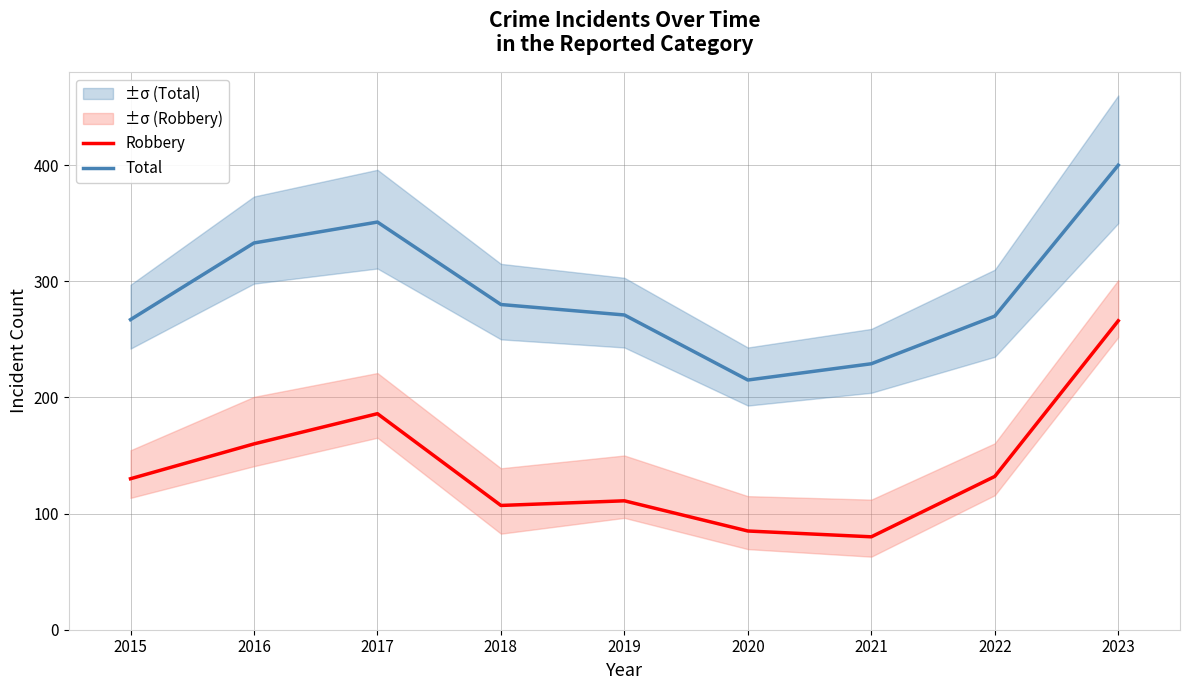

Reading left to right, what are all the values shown in this chart?

Robbery: 2015=130	2016=160	2017=186	2018=107	2019=111	2020=85	2021=80	2022=132	2023=266
Total: 2015=267	2016=333	2017=351	2018=280	2019=271	2020=215	2021=229	2022=270	2023=400